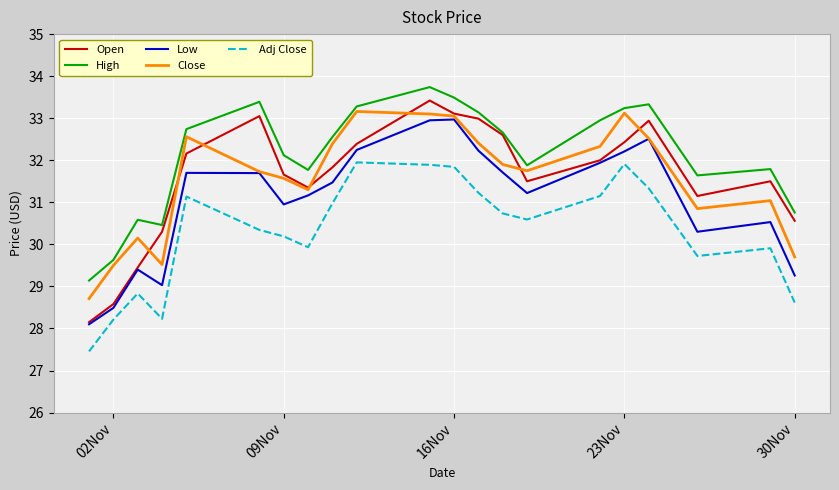

Which series has the largest total across all categories?

High